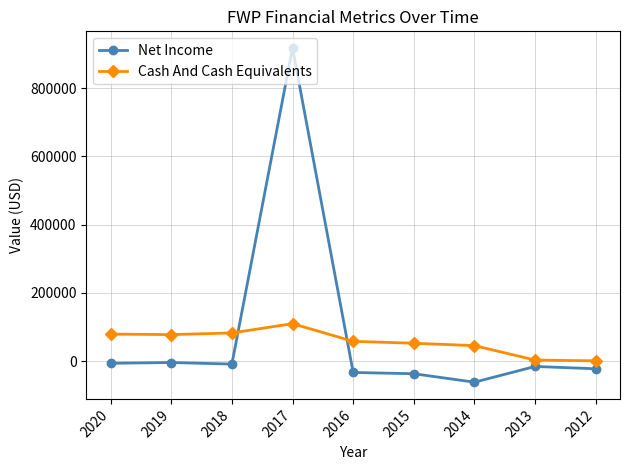

What are all the series names shown in the legend?

Net Income, Cash And Cash Equivalents